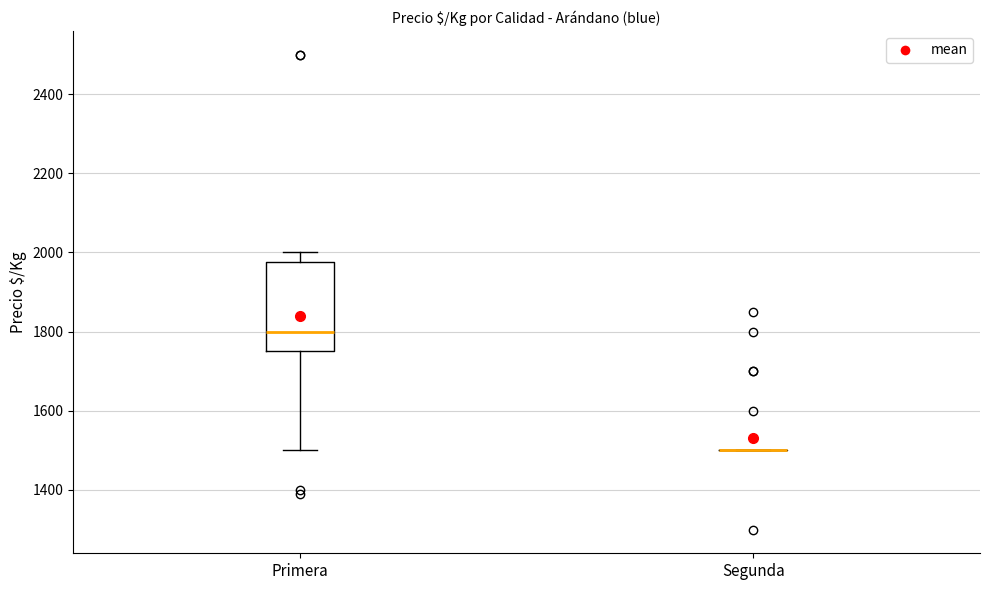

Reading left to right, read every box against the y-axis: the position of its median line, the range the box covers, and the ends of its whiskers. The values are not printed on the chart, so give them approximately, as read against the axis.

Primera: median 1800, box 1760 to 1980, whiskers 1500 to 2000
Segunda: box collapsed to a line at 1500, whiskers 1500 to 1500